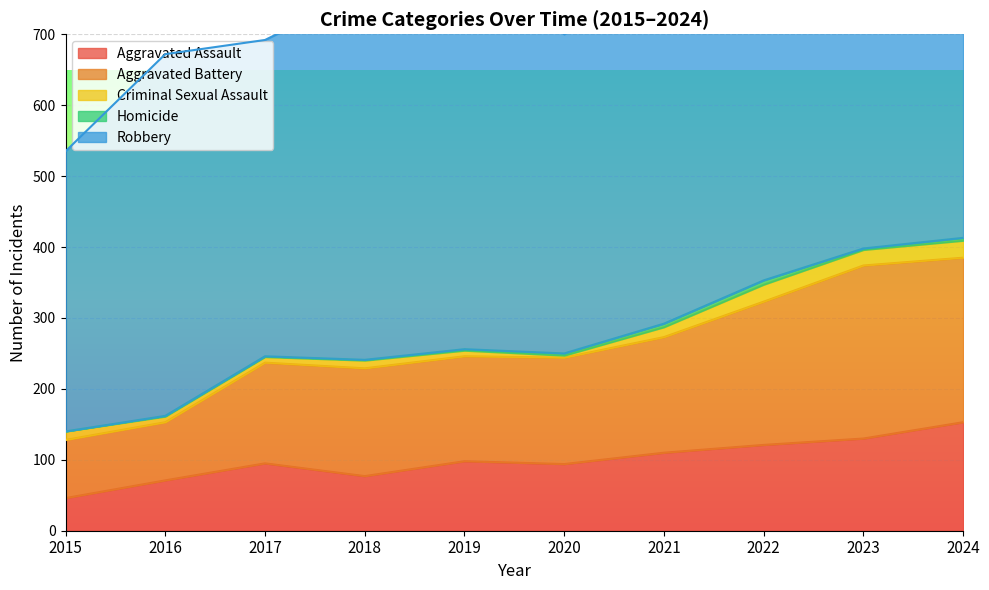

How many values in the Homicide series are below 2?

4